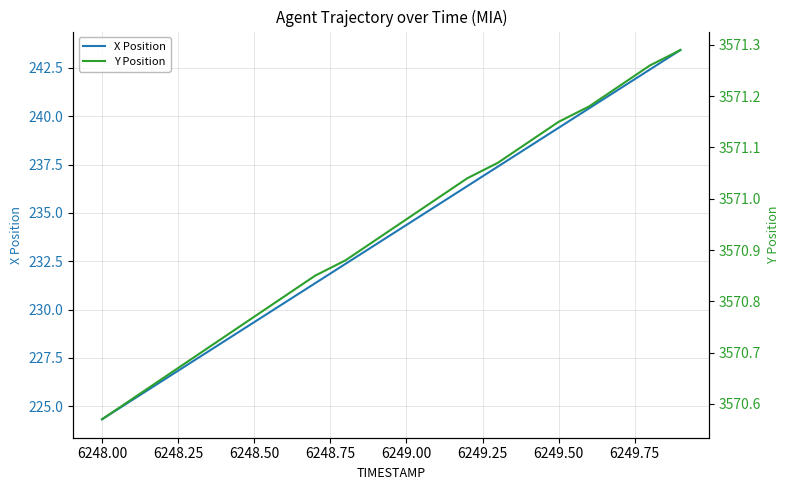

What is the maximum value for X Position?

243.4